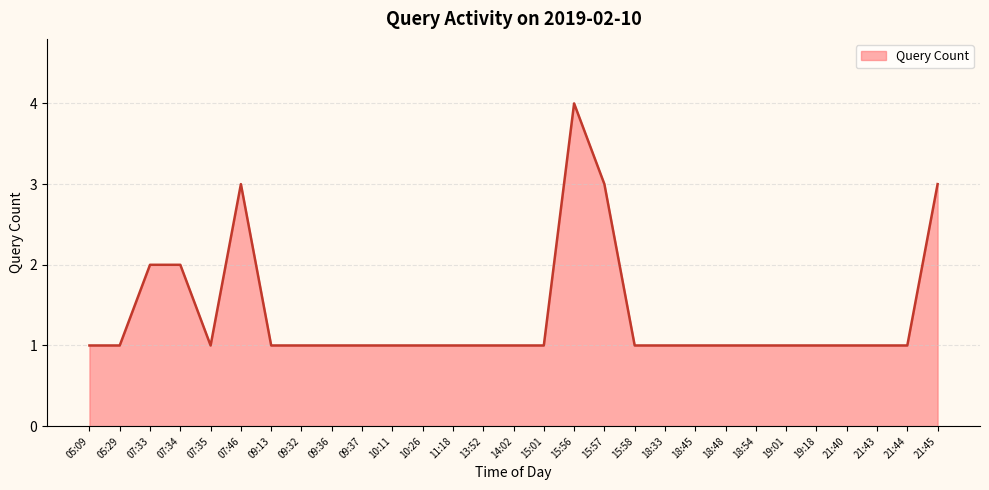

What is the approximate value at 15:57?

3